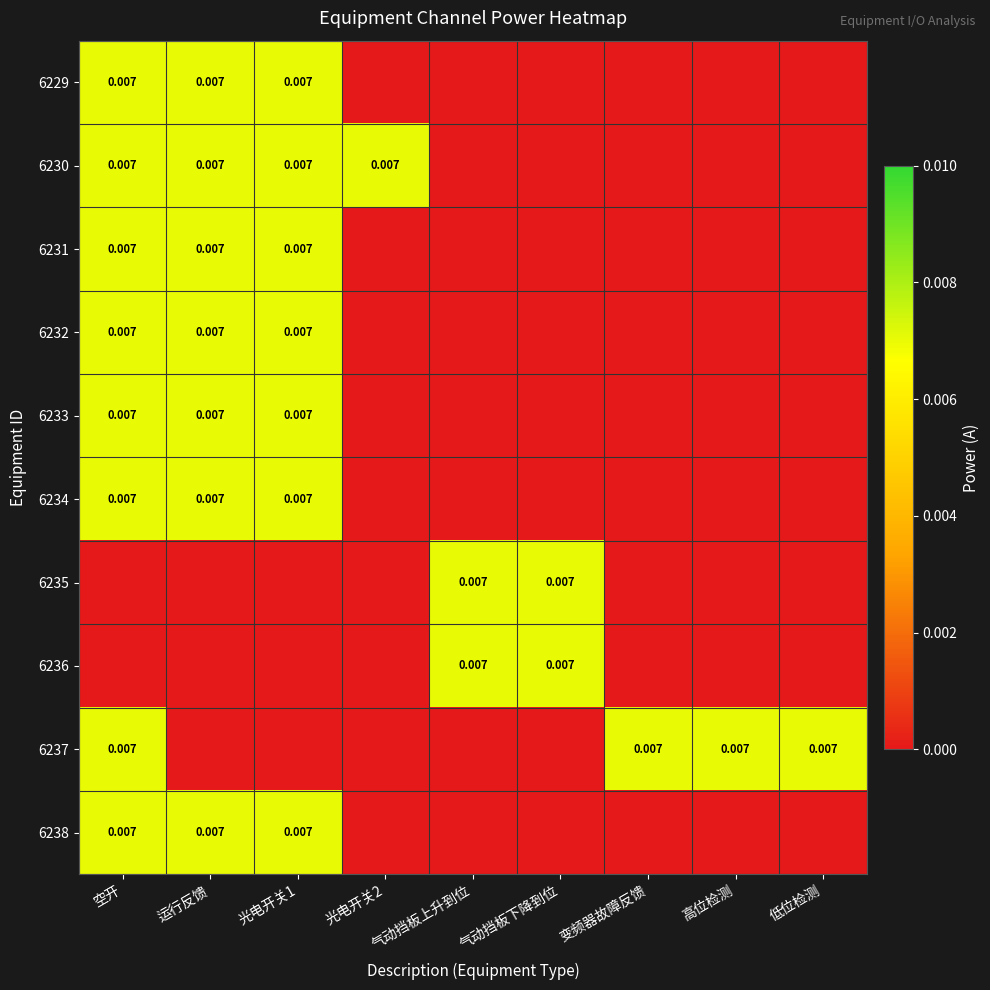

How many data points in 6236 are above 0?

2